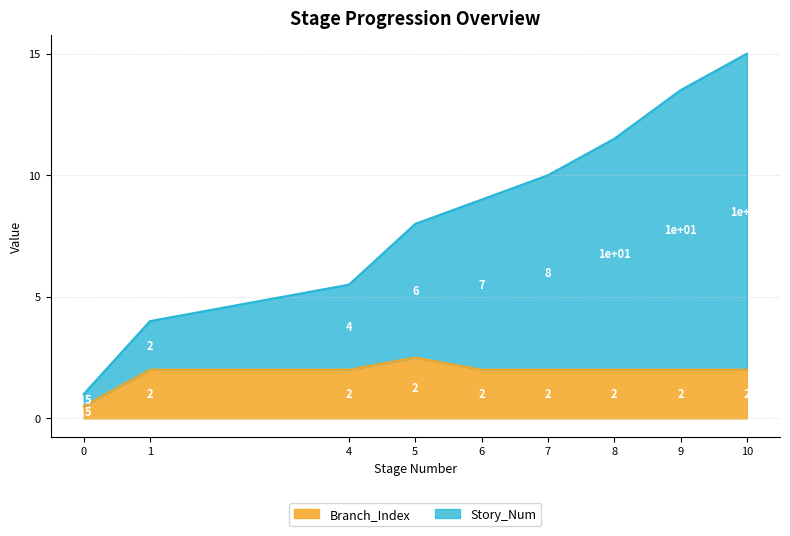

What is the value of the 4th point from the left?

8.0